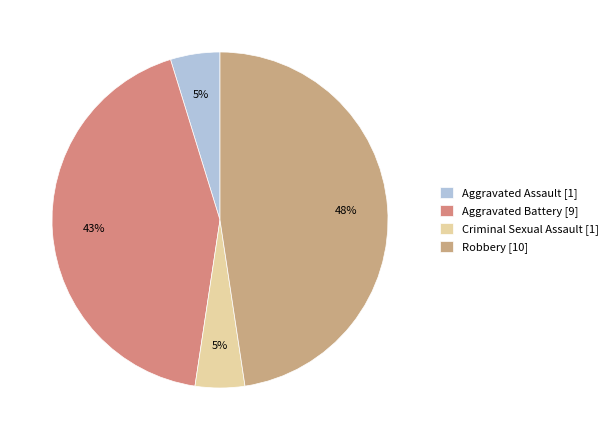

What percentage is NOT represented by Robbery?

52.4%